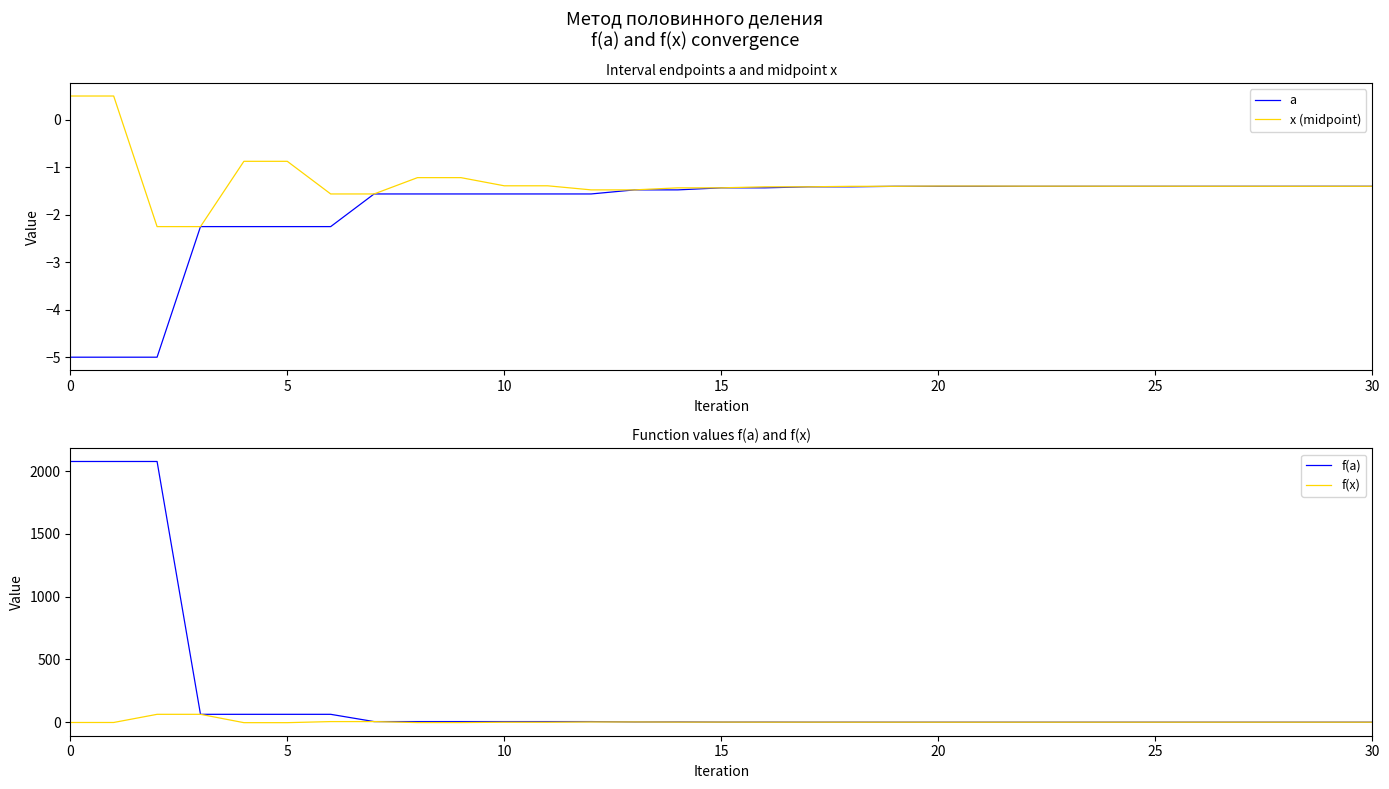

The value of x (midpoint) at 15 is -0.6. True or false?

False